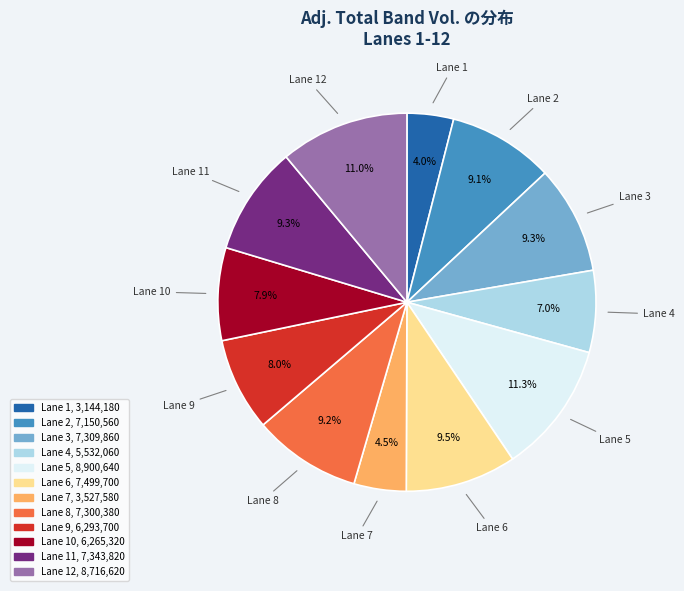

Does any single category account for the majority?

No